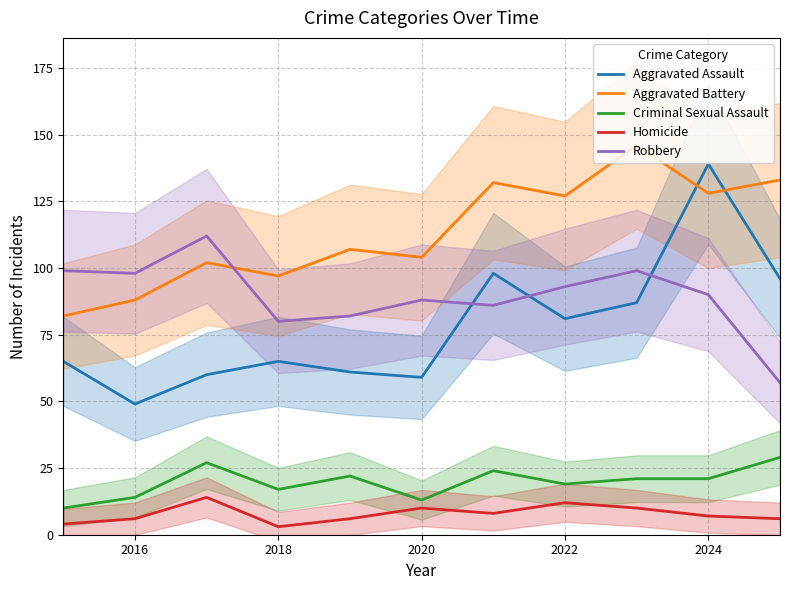

How many intersections are there between Aggravated Assault and Robbery?

3